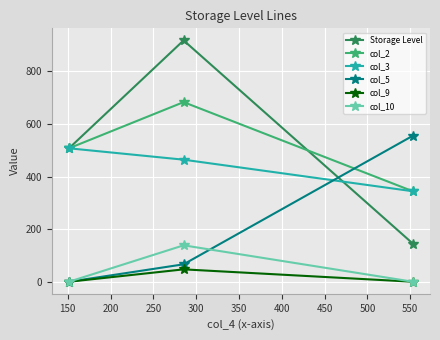

Which series has the widest spread of values?

Storage Level